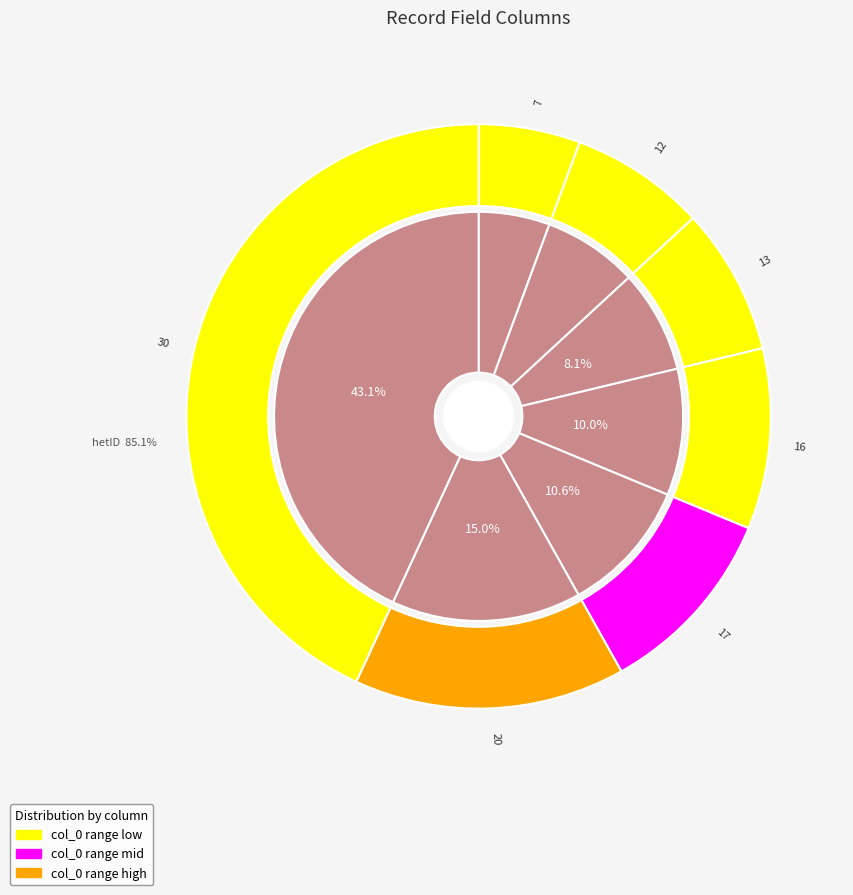

How many segments does this pie chart have?

7